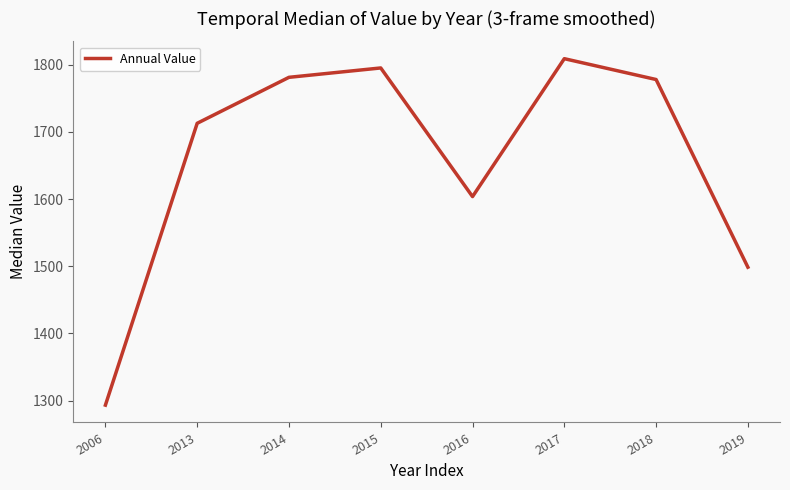

Read the value at 2013.

1712.9